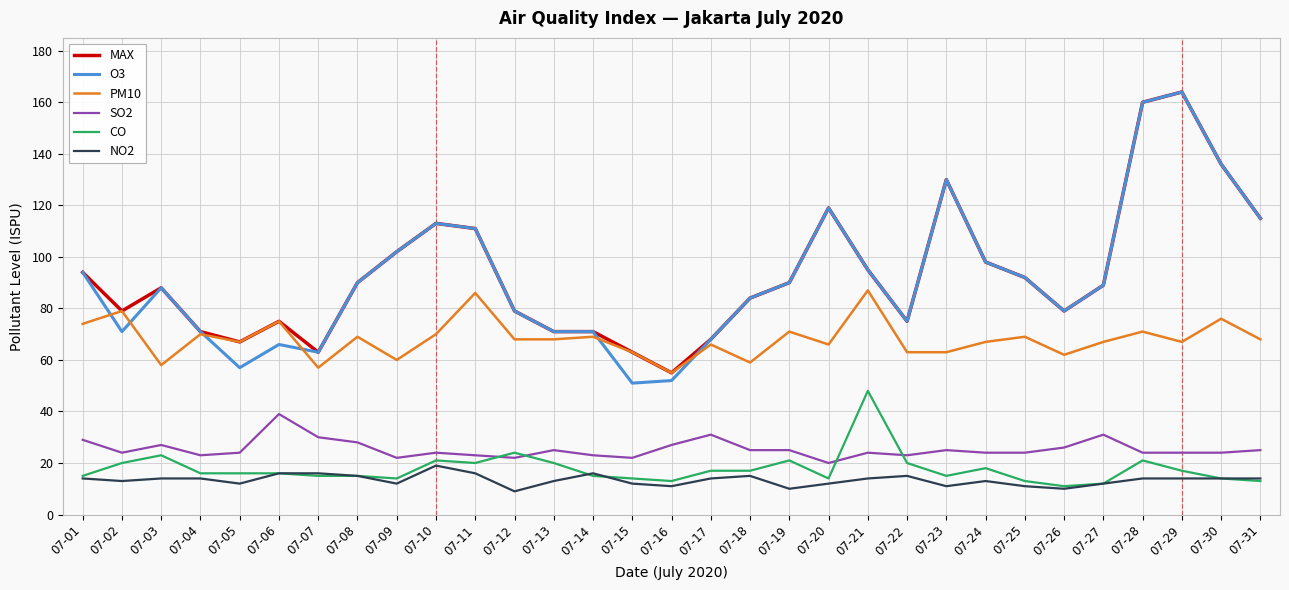

What are all the series names shown in the legend?

MAX, O3, PM10, SO2, CO, NO2